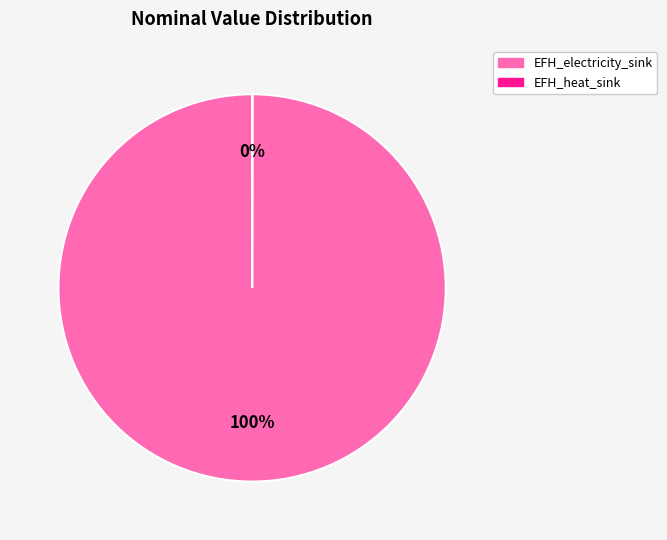

To the nearest percent, what is the difference between the largest and smallest slice percentages?

100%